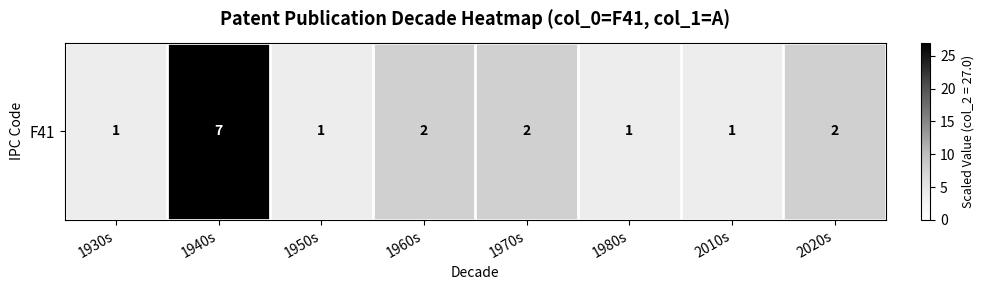

List the labels in order of value, smallest first.

1930s, 1950s, 1980s, 2010s, 1960s, 1970s, 2020s, 1940s